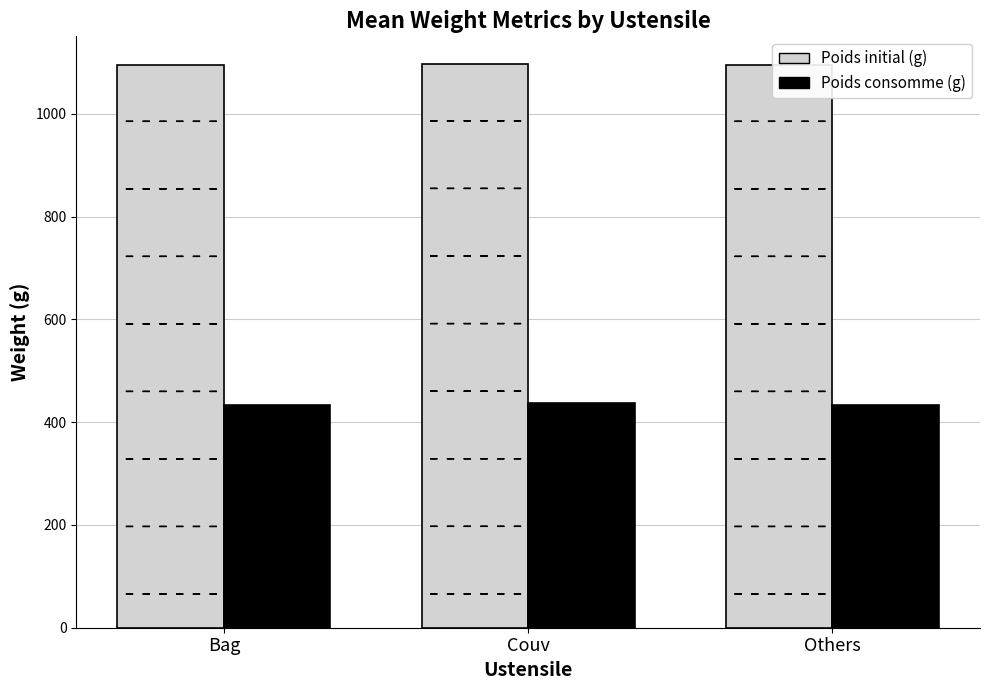

What are all the series names shown in the legend?

Poids initial (g), Poids consomme (g)